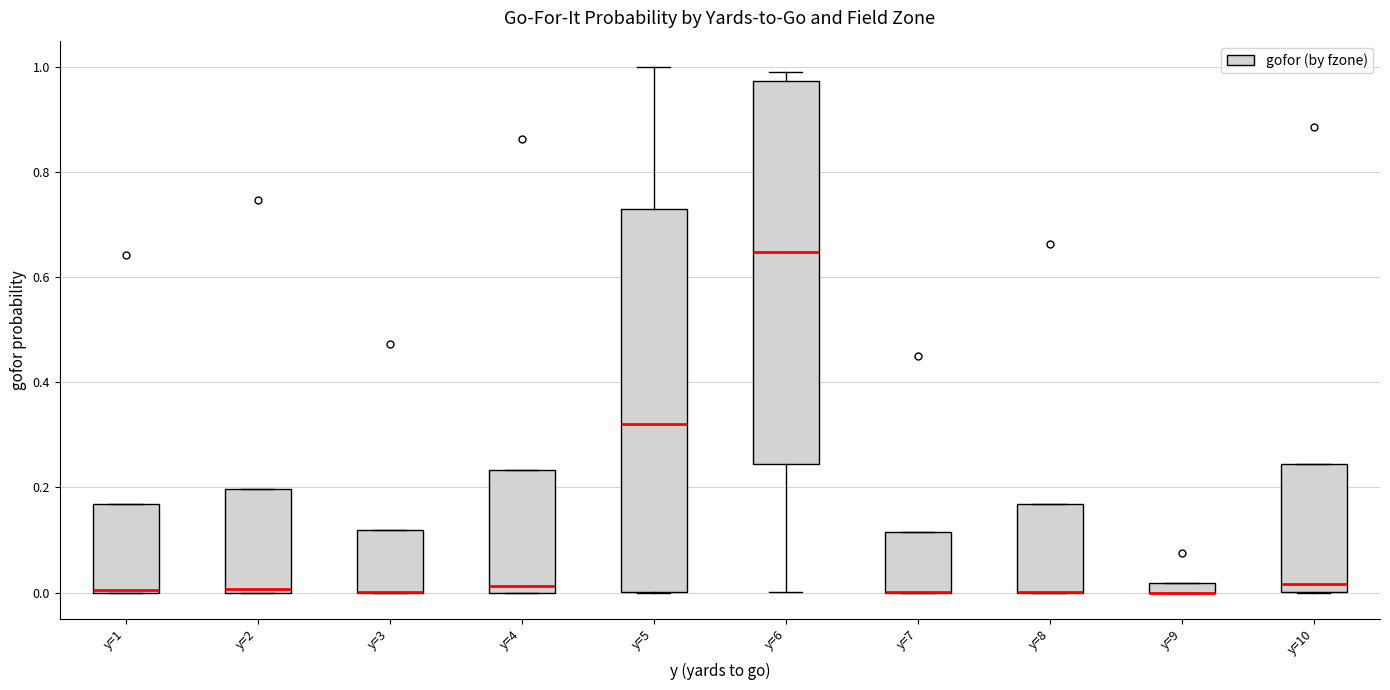

Where is the lower edge of the box for y=5 on the y-axis? The values are not printed on the chart, so give them approximately, as read against the axis.

0.00